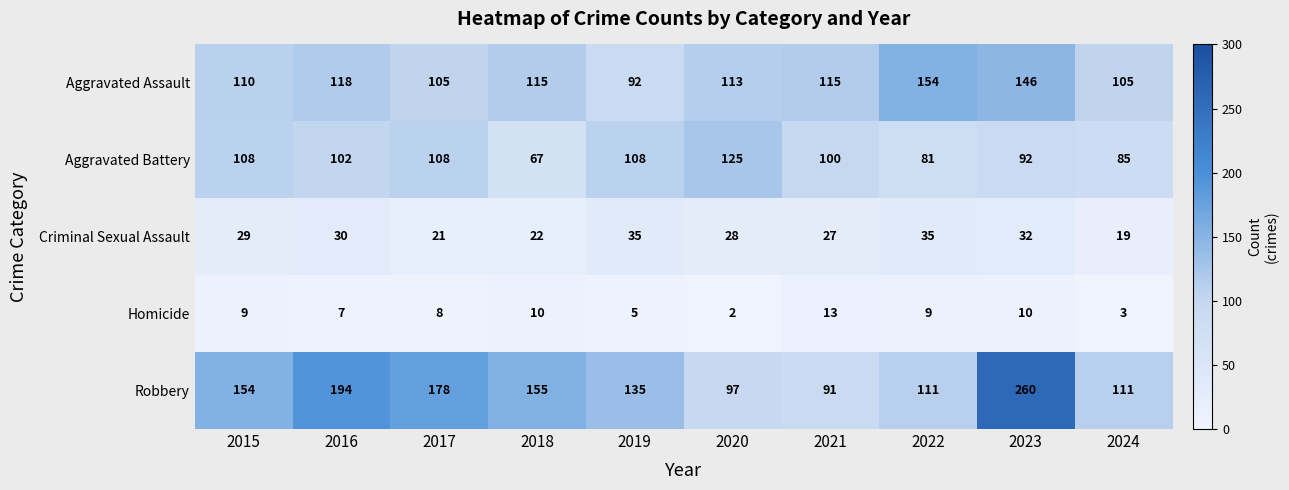

Which series has the widest spread of values?

Robbery